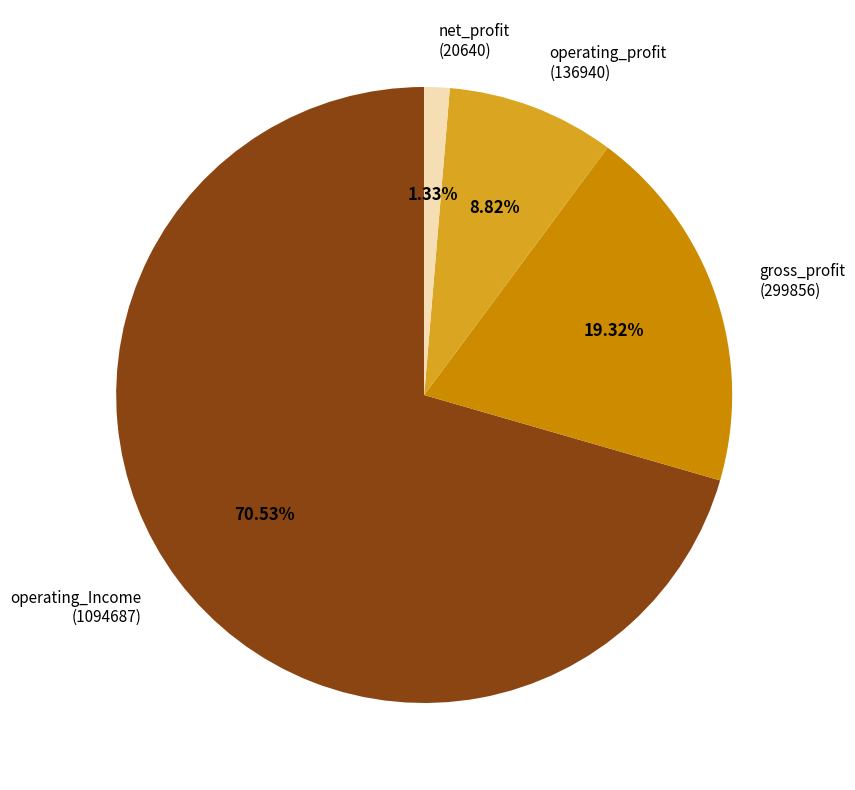

Do gross_profit (299856) and net_profit (20640) together represent more than half of the pie?

No